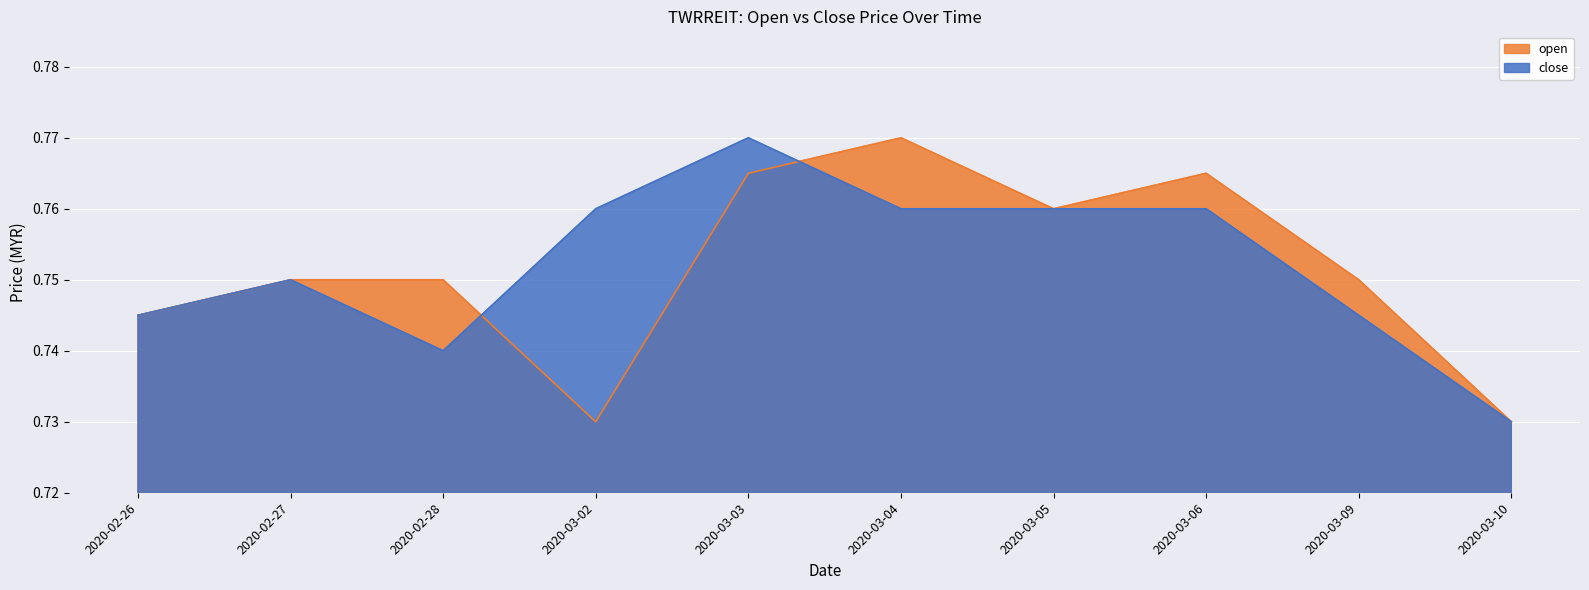

Where do close and open first cross each other?

2020-02-28 and 2020-03-02